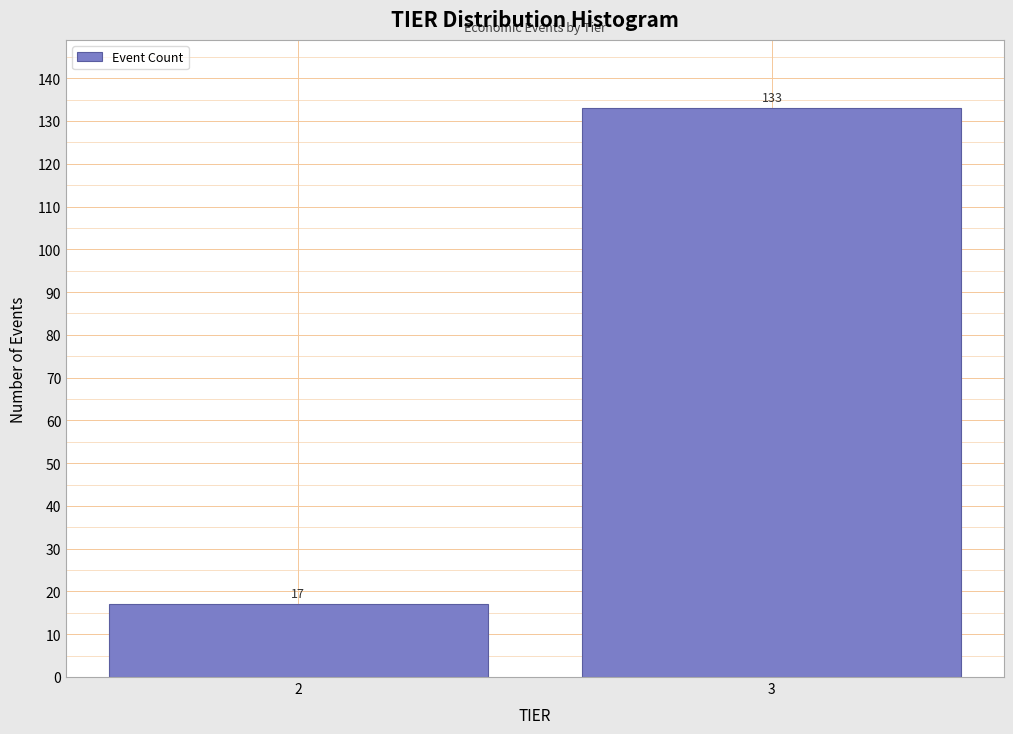

Reading left to right, list all the values displayed in this chart.

2=17	3=133